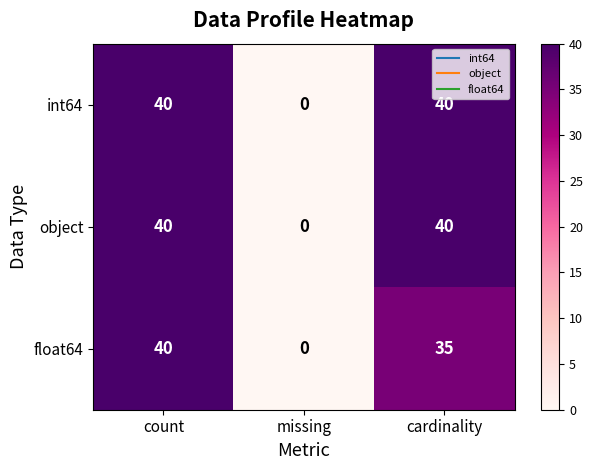

At which label does object reach its minimum?

missing